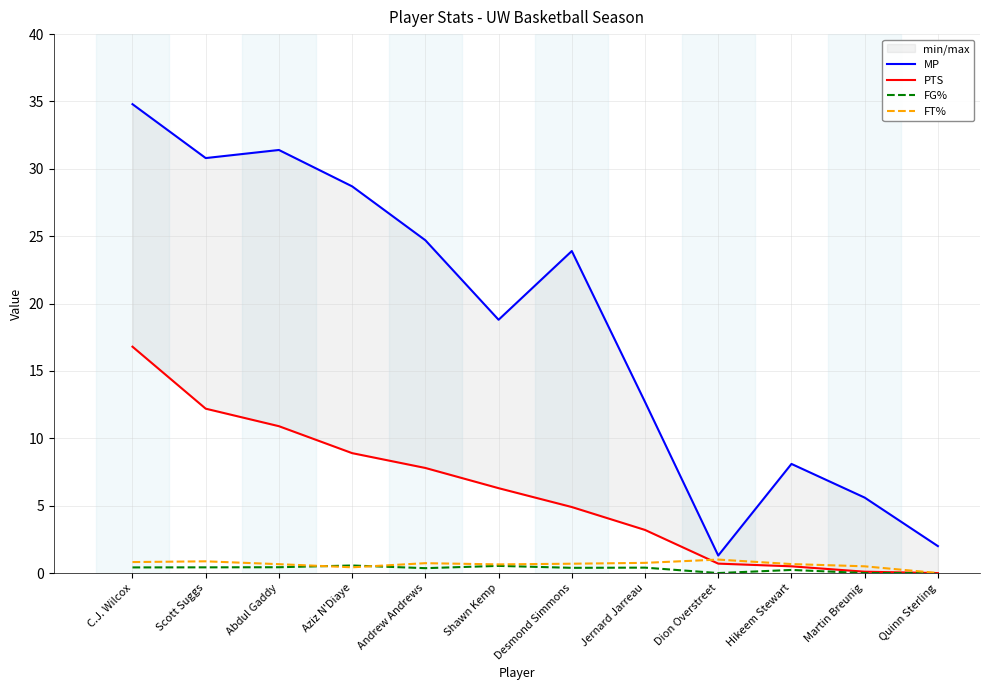

Which has a higher value, Quinn Sterling or Shawn Kemp?

Shawn Kemp